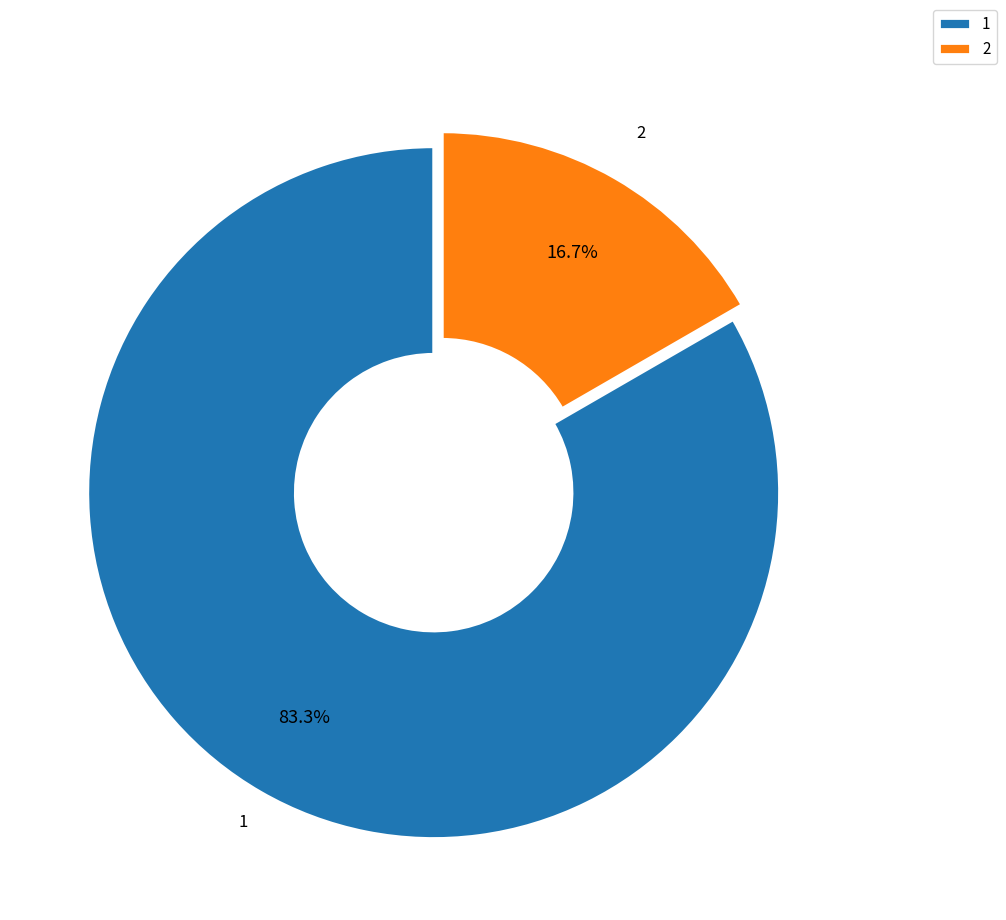

The 1 slice represents 98% of the pie. True or false?

False